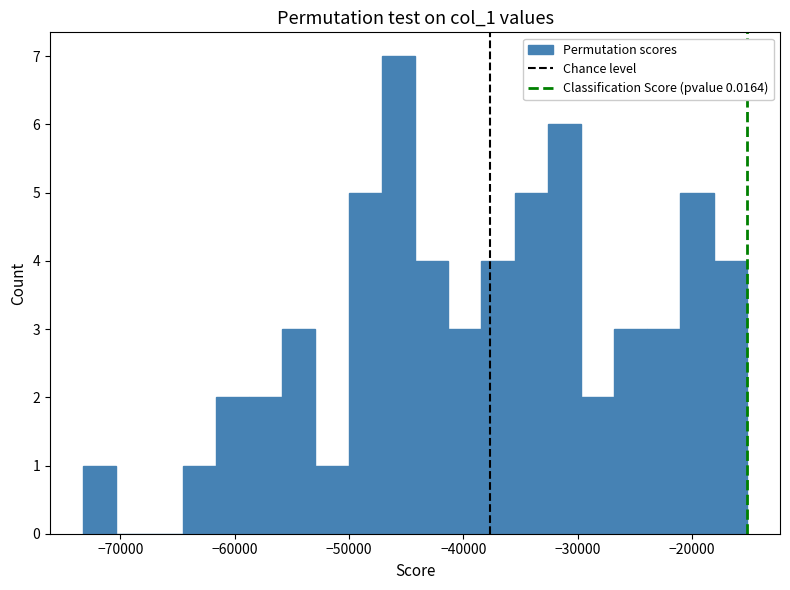

Read against the x-axis, roughly where is the centre of the tallest bar?

-46000